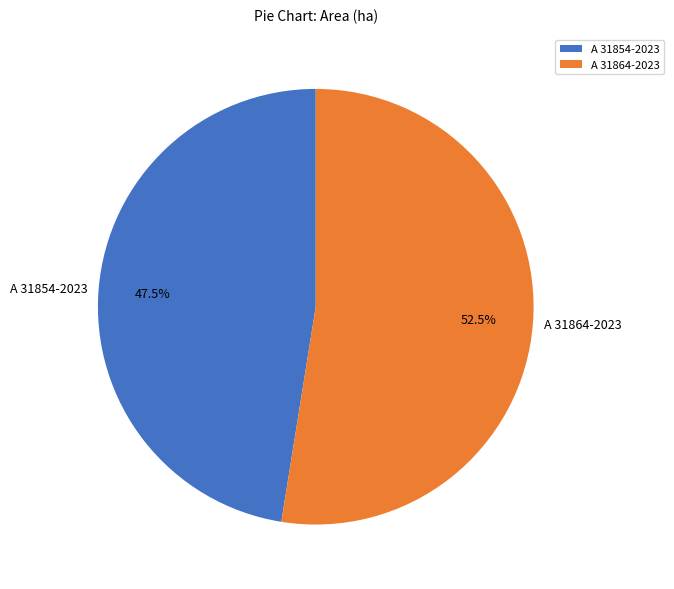

Is the sum of A 31854-2023 and A 31864-2023 greater than half?

Yes